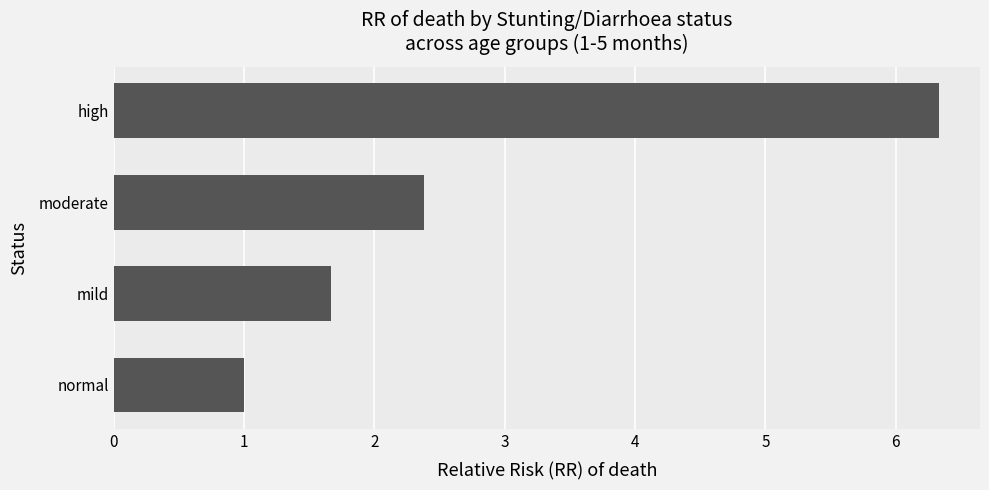

Count the number of data series in this chart.

1